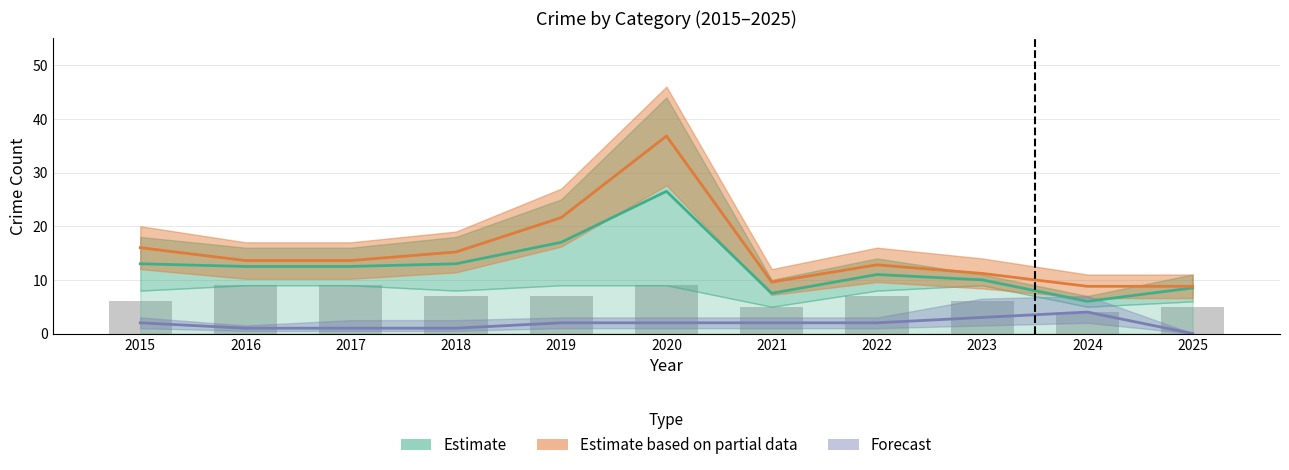

The Aggravated Battery series shows 0.3 at 2016. True or false?

False